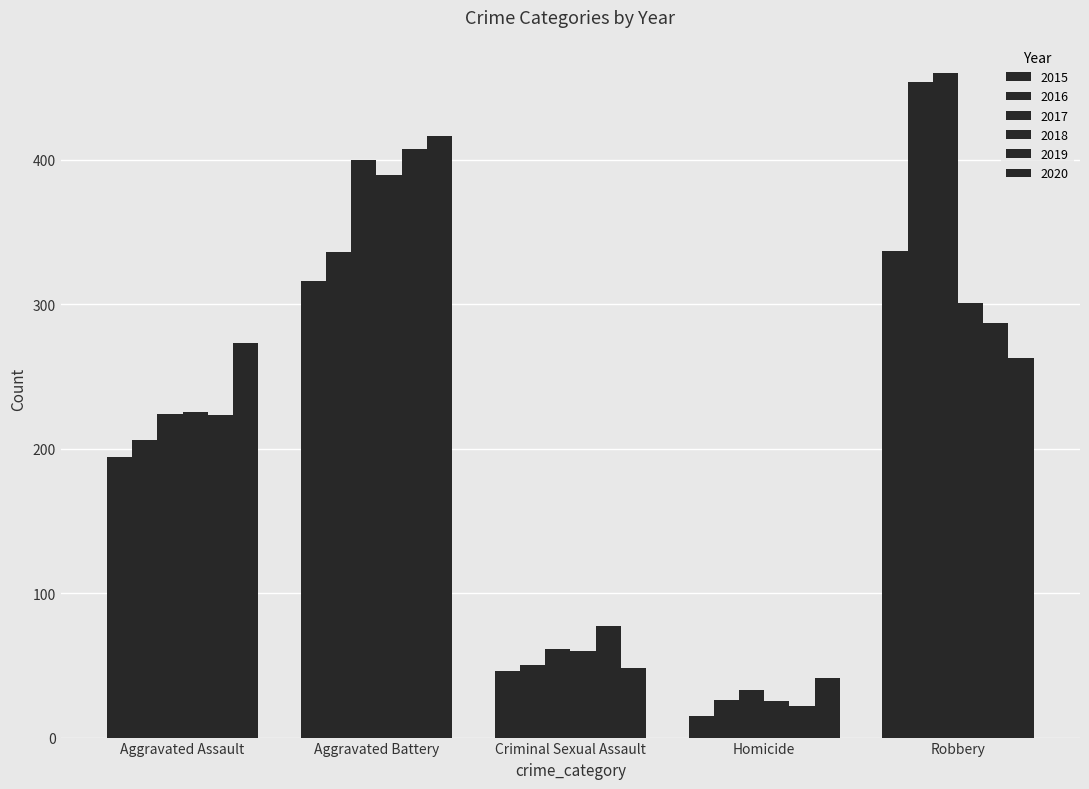

How many values in the 2018 series are below 225?

2